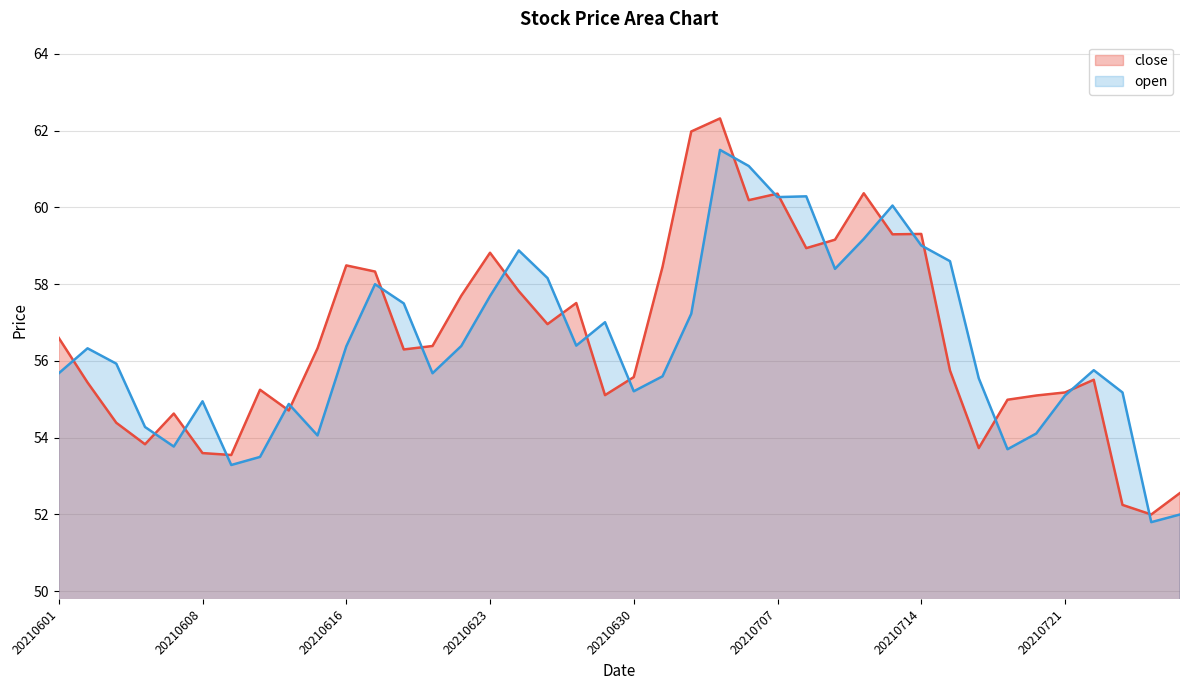

At which category does the chart reach its peak across all series?

20210705